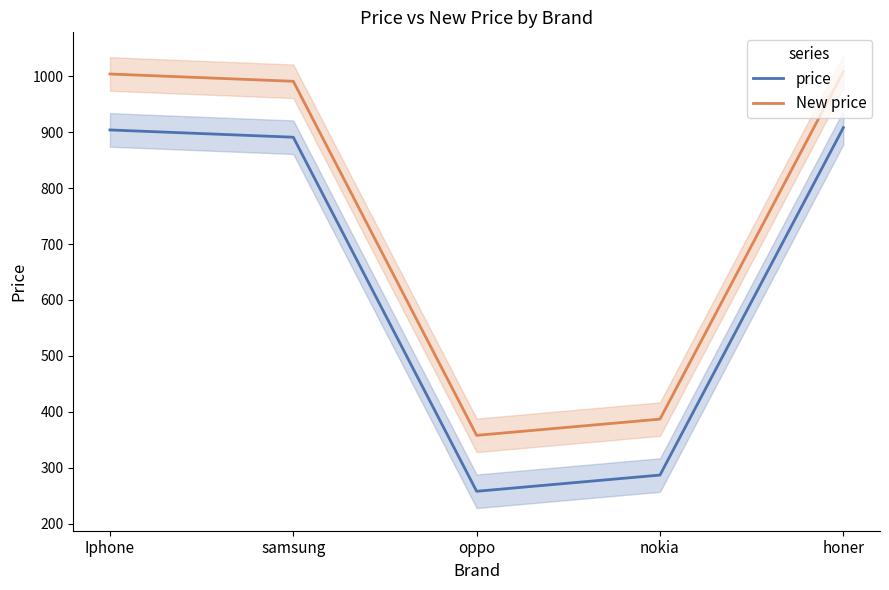

True or false: price and New price intersect in this chart.

False